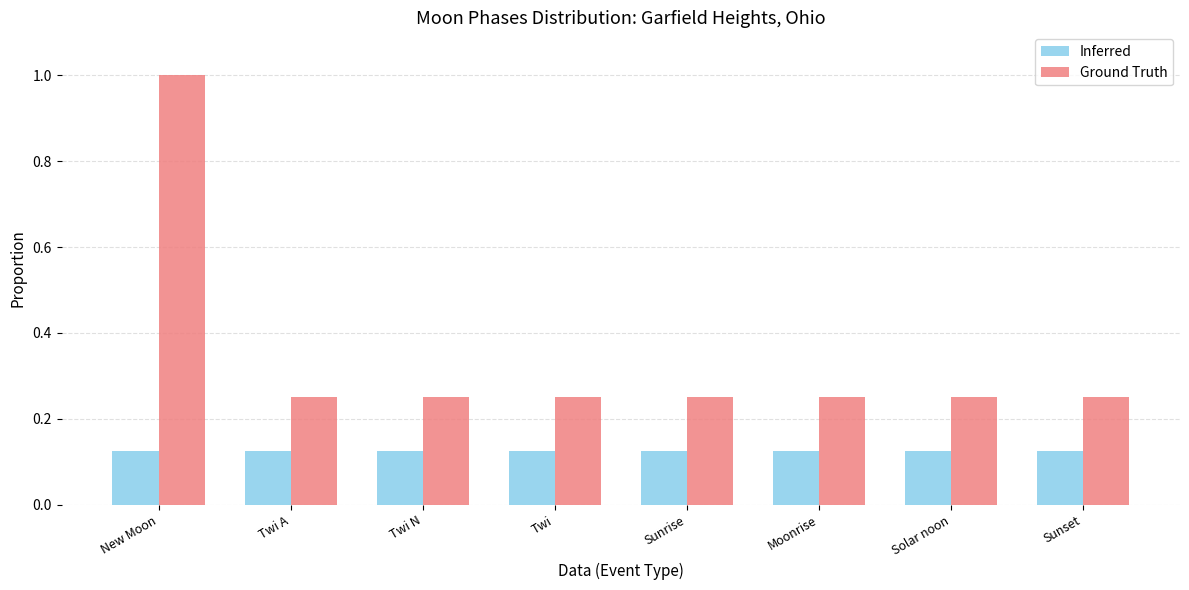

Which series has the largest range (max minus min)?

Ground Truth